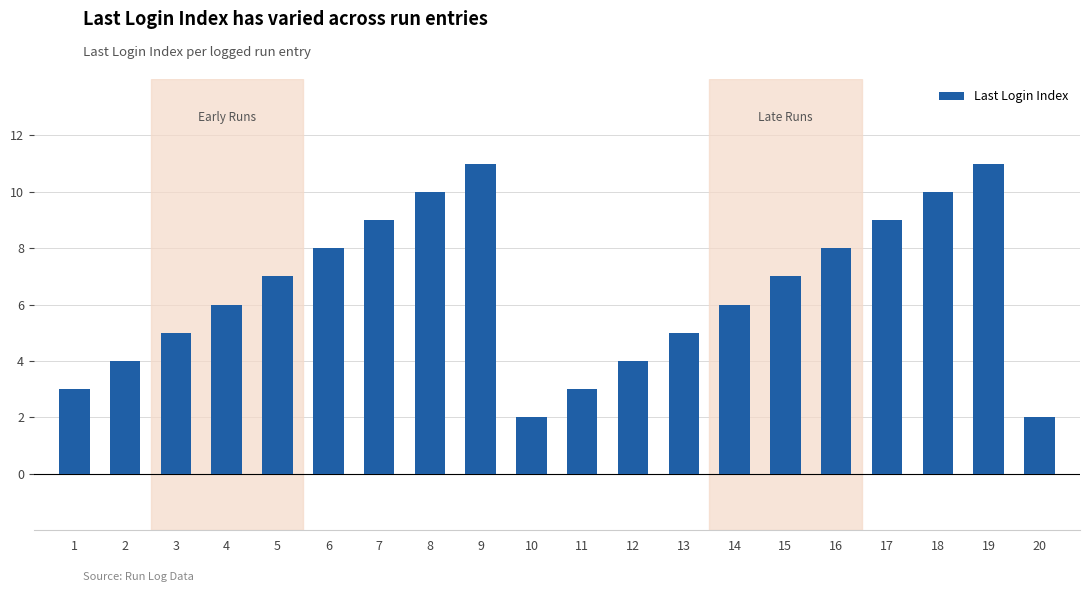

Count the values in the range 4 to 9.

12